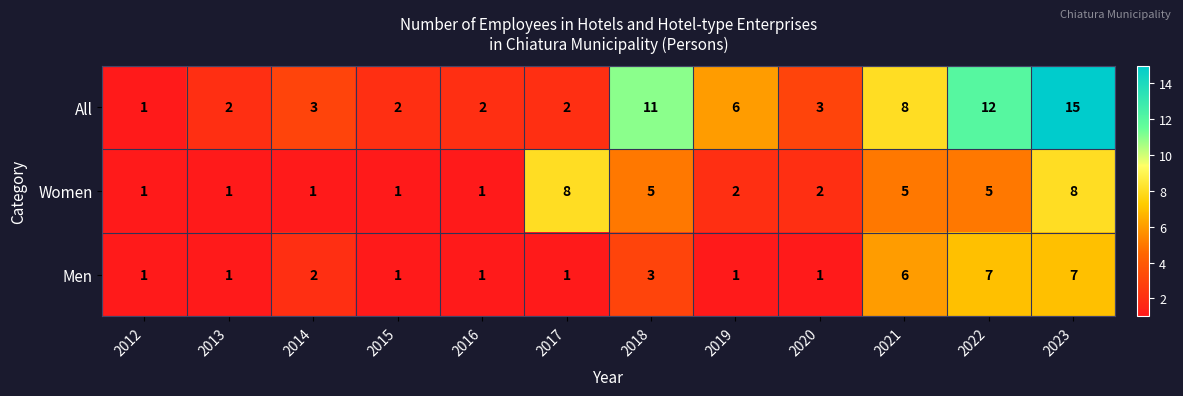

Count the Men values in the range 1 to 6.

10